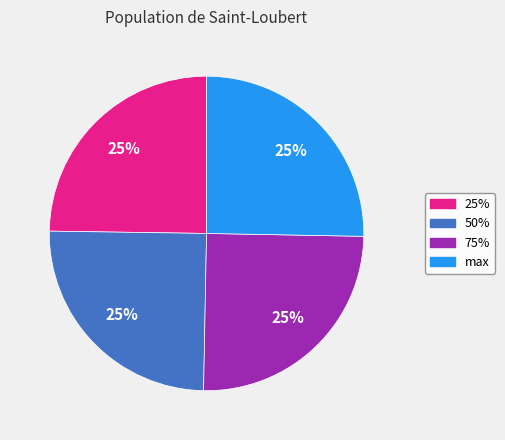

Is it true that max is 17% of the pie?

False